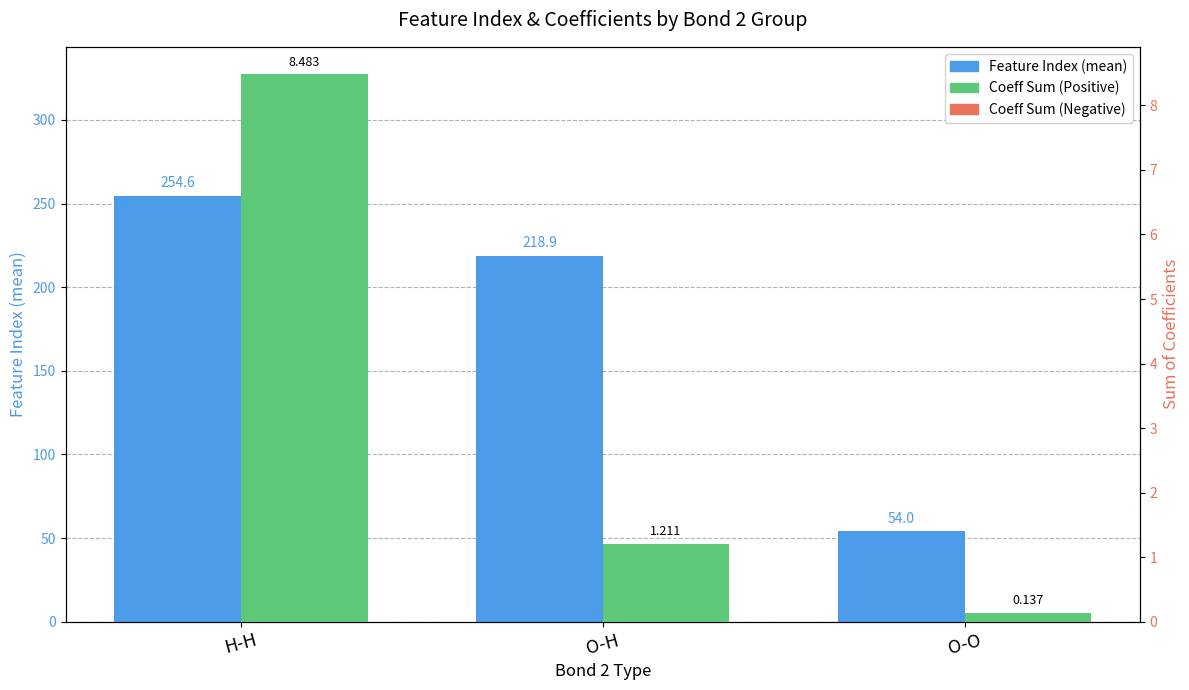

What position from the right is H-H?

3